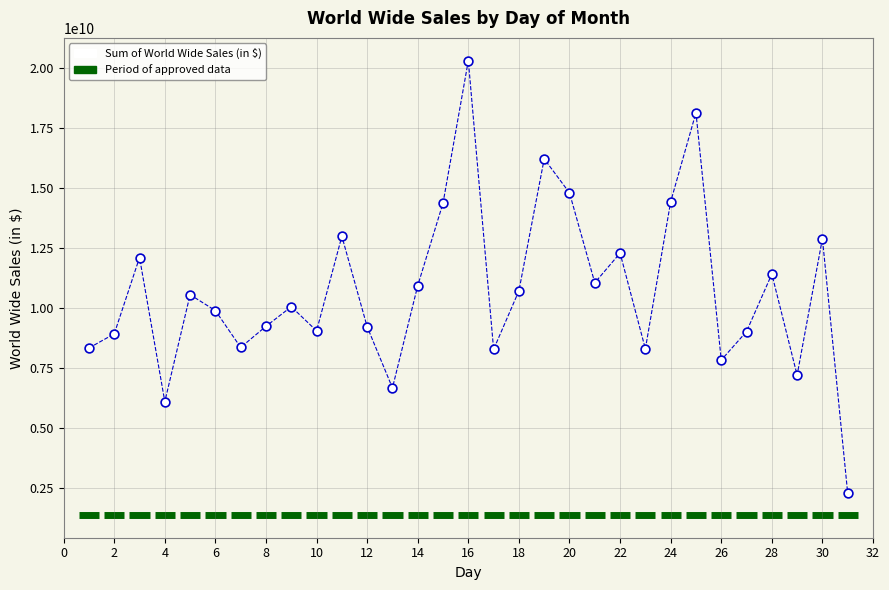

What is the range of Y values (max minus min)?

18019848229